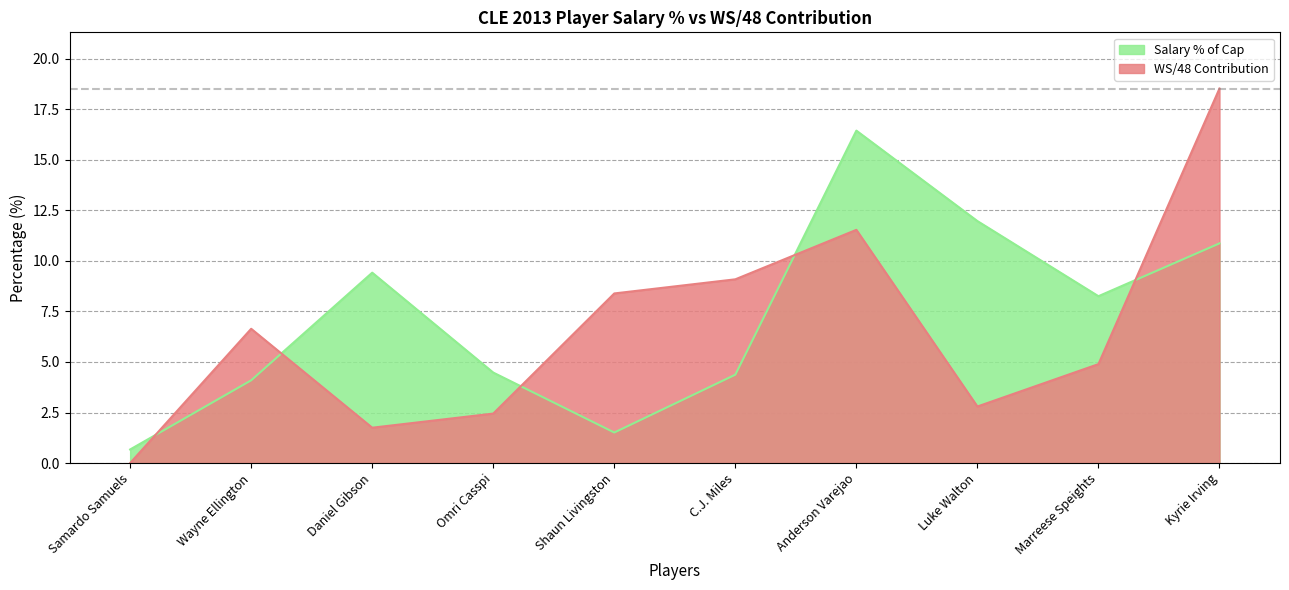

In WS/48 Contribution, how many points are higher than both neighbors (excluding endpoints)?

2